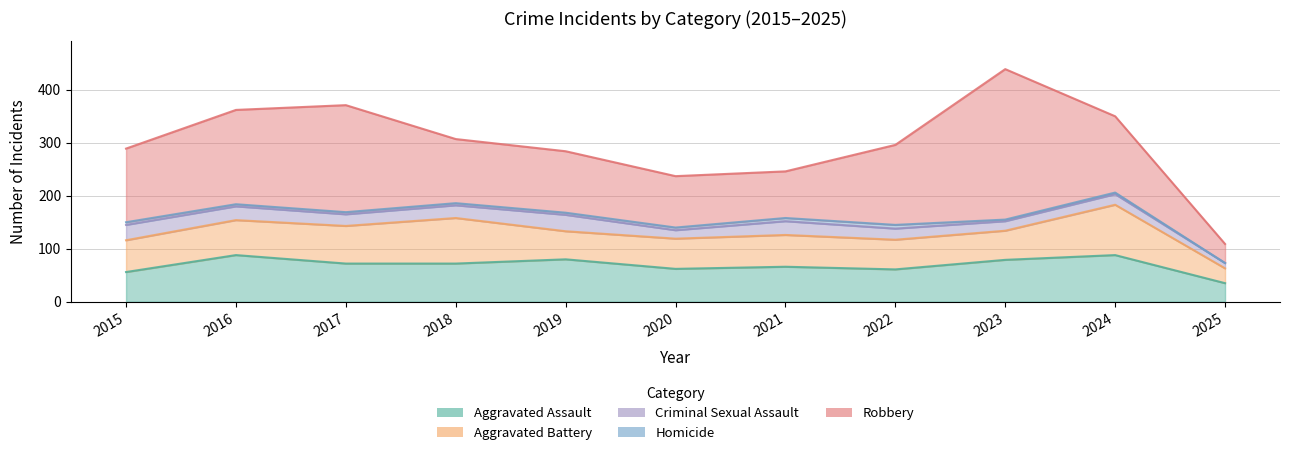

Where is Aggravated Battery nearest to the value 61?

2015